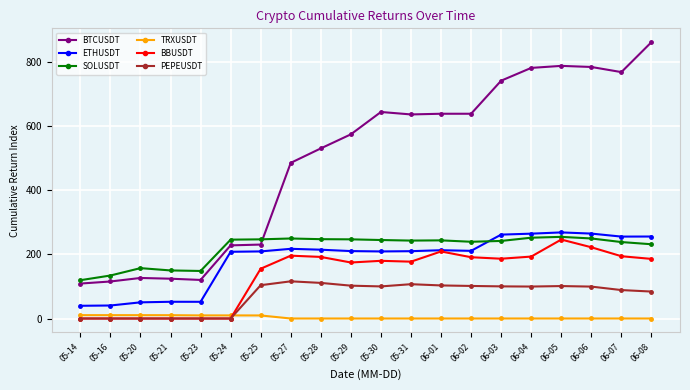

True or false: BTCUSDT and BBUSDT intersect in this chart.

False